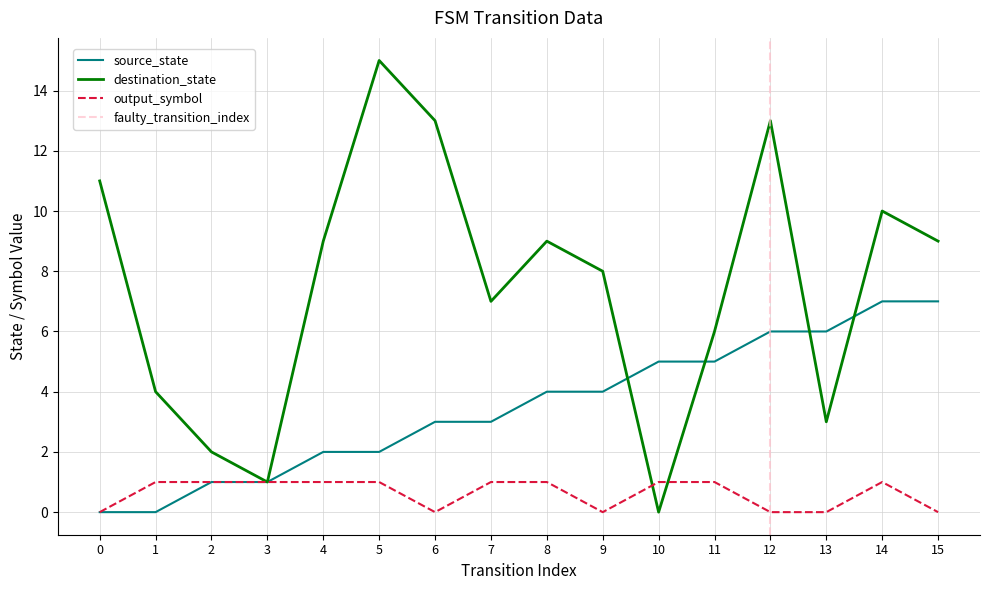

Where do output_symbol and destination_state first cross each other?

9 and 10